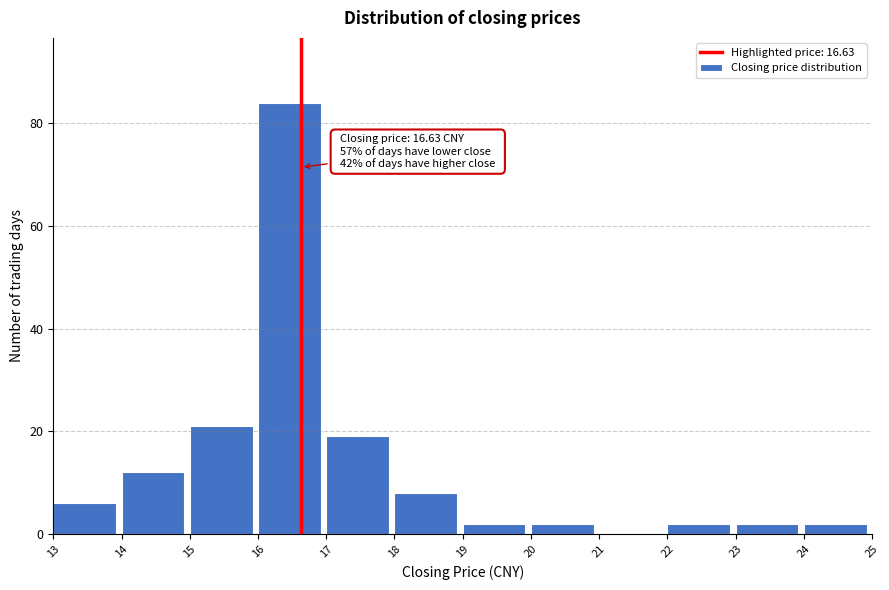

Over which range of the x-axis is the bar tallest?

16 to 17